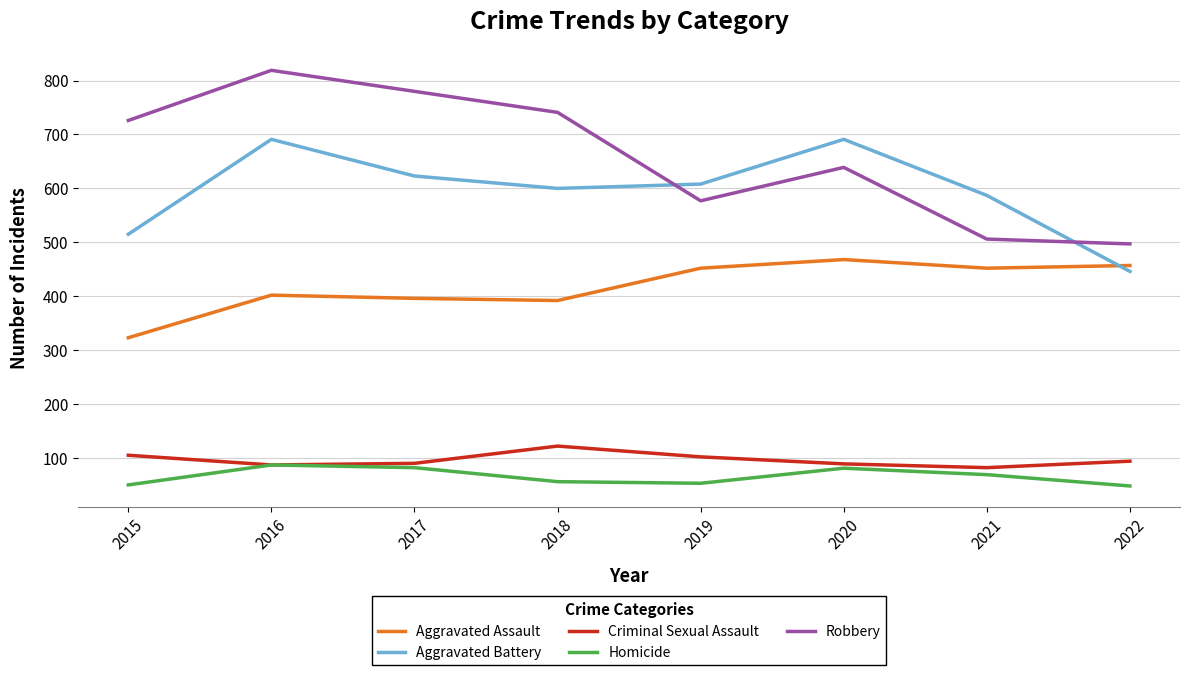

Where do Aggravated Battery and Aggravated Assault first cross each other?

2021 and 2022